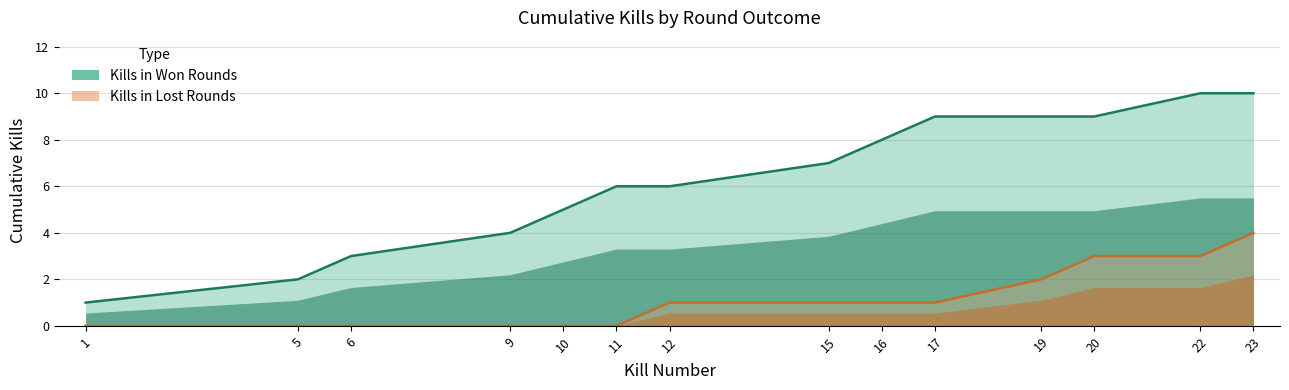

Between 19 and 22, which is larger?

22